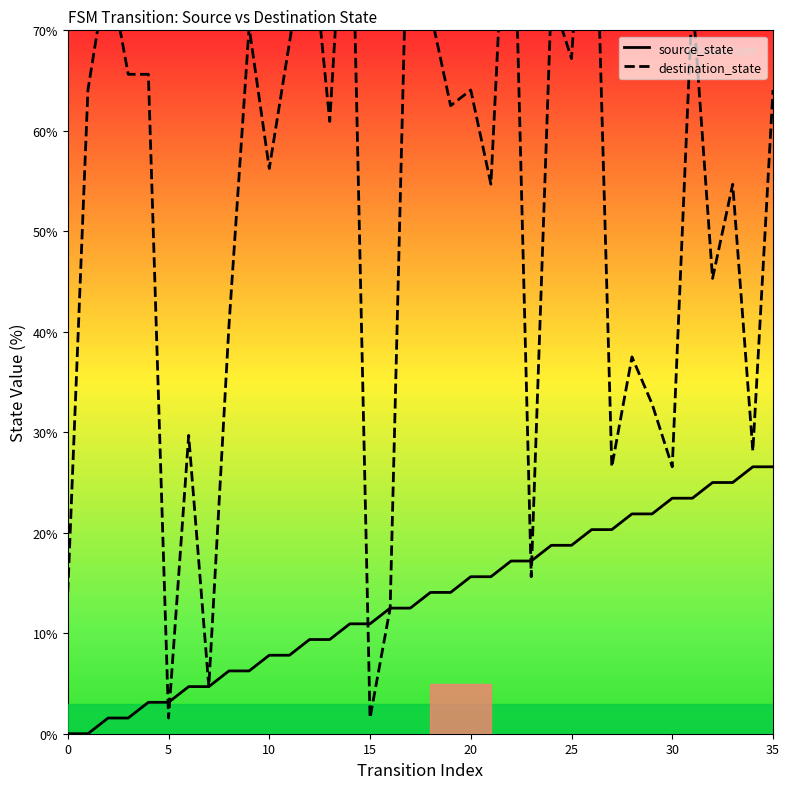

Reading left to right, what are all the values shown in this chart?

source_state: 0.0	0.0	1.6	1.6	3.1	3.1	4.7	4.7	6.2	6.2	7.8	7.8	9.4	9.4	10.9	10.9	12.5	12.5	14.1	14.1	15.6	15.6	17.2	17.2	18.8	18.8	20.3	20.3	21.9	21.9	23.4	23.4	25.0	25.0	26.6	26.6
destination_state: 14.1	64.1	76.6	65.6	65.6	1.6	29.7	4.7	40.6	70.3	56.2	68.8	81.2	60.9	93.8	1.6	12.5	93.8	71.9	62.5	64.1	54.7	95.3	15.6	73.4	67.2	98.4	26.6	37.5	32.8	26.6	73.4	45.3	54.7	28.1	64.1